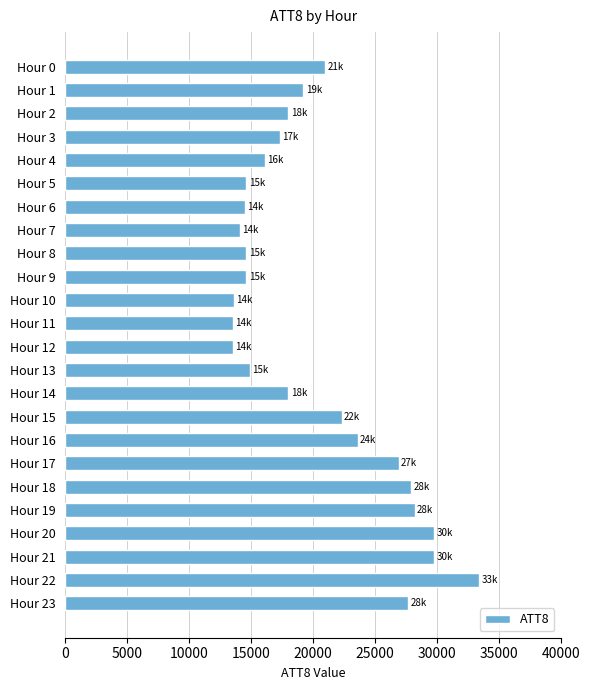

What is the value of the 11th bar from the top?

13600